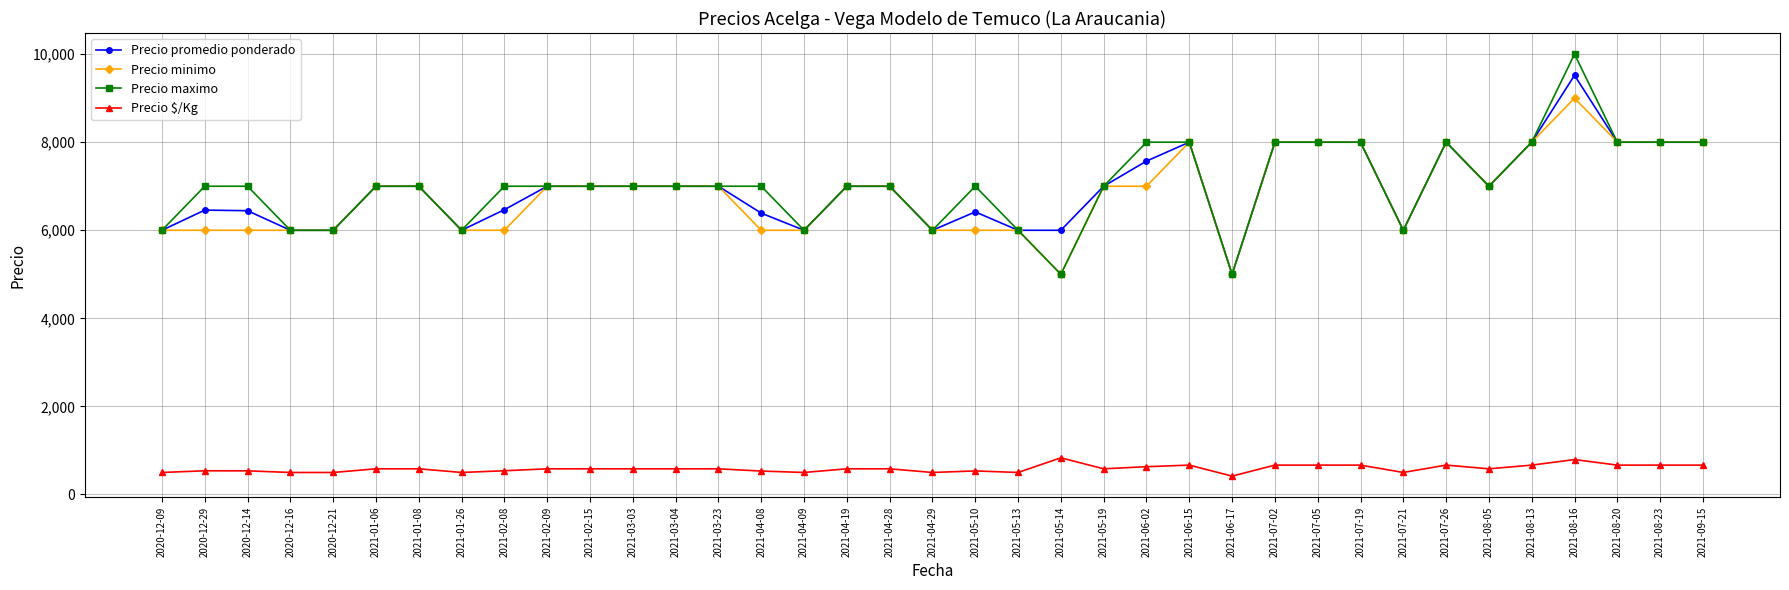

At which category does the chart reach its peak across all series?

2021-08-16